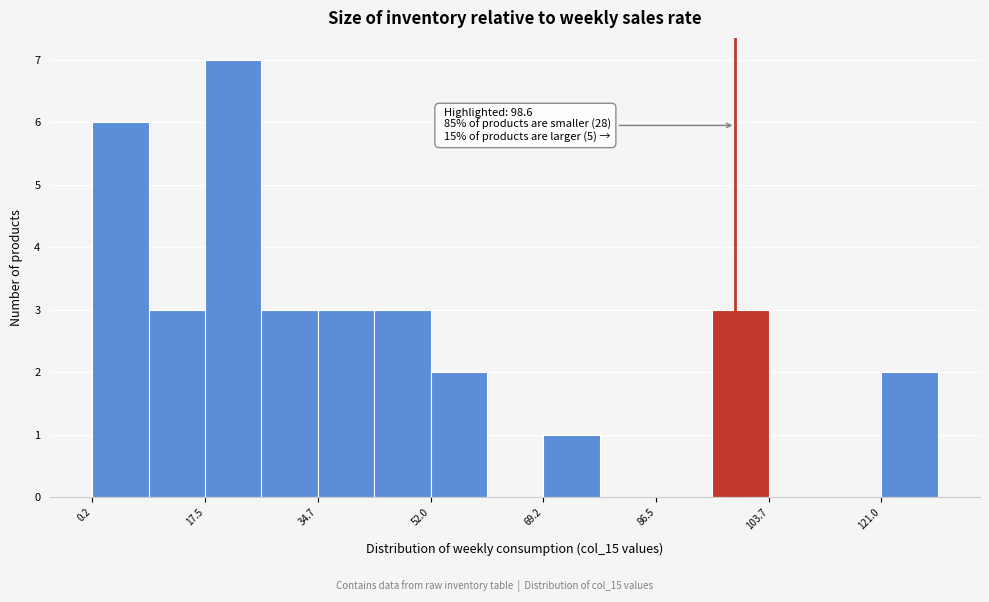

Which range on the x-axis has the tallest bar?

18 to 26